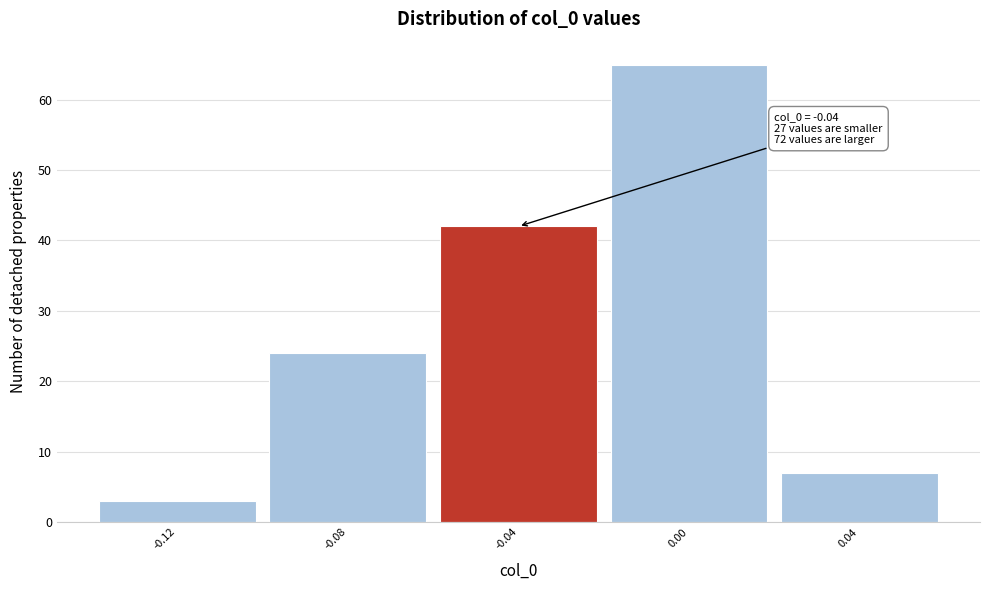

Which range on the x-axis has the tallest bar?

-0.02 to 0.02